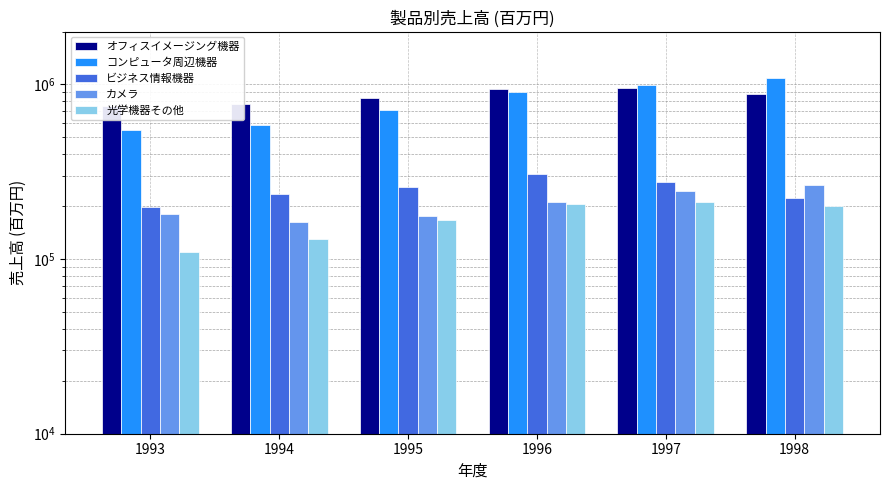

What are all the series names shown in the legend?

オフィスイメージング機器, コンピュータ周辺機器, ビジネス情報機器, カメラ, 光学機器その他